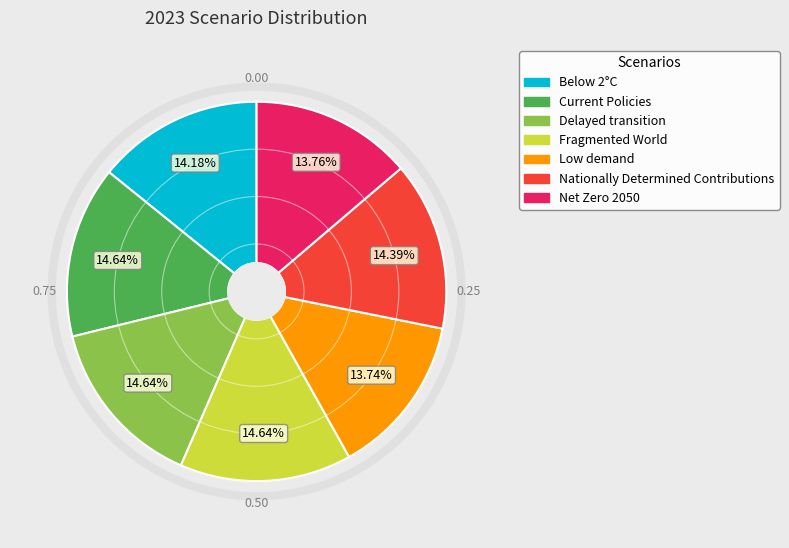

What is the total percentage of Fragmented World and Delayed transition?

29.3%